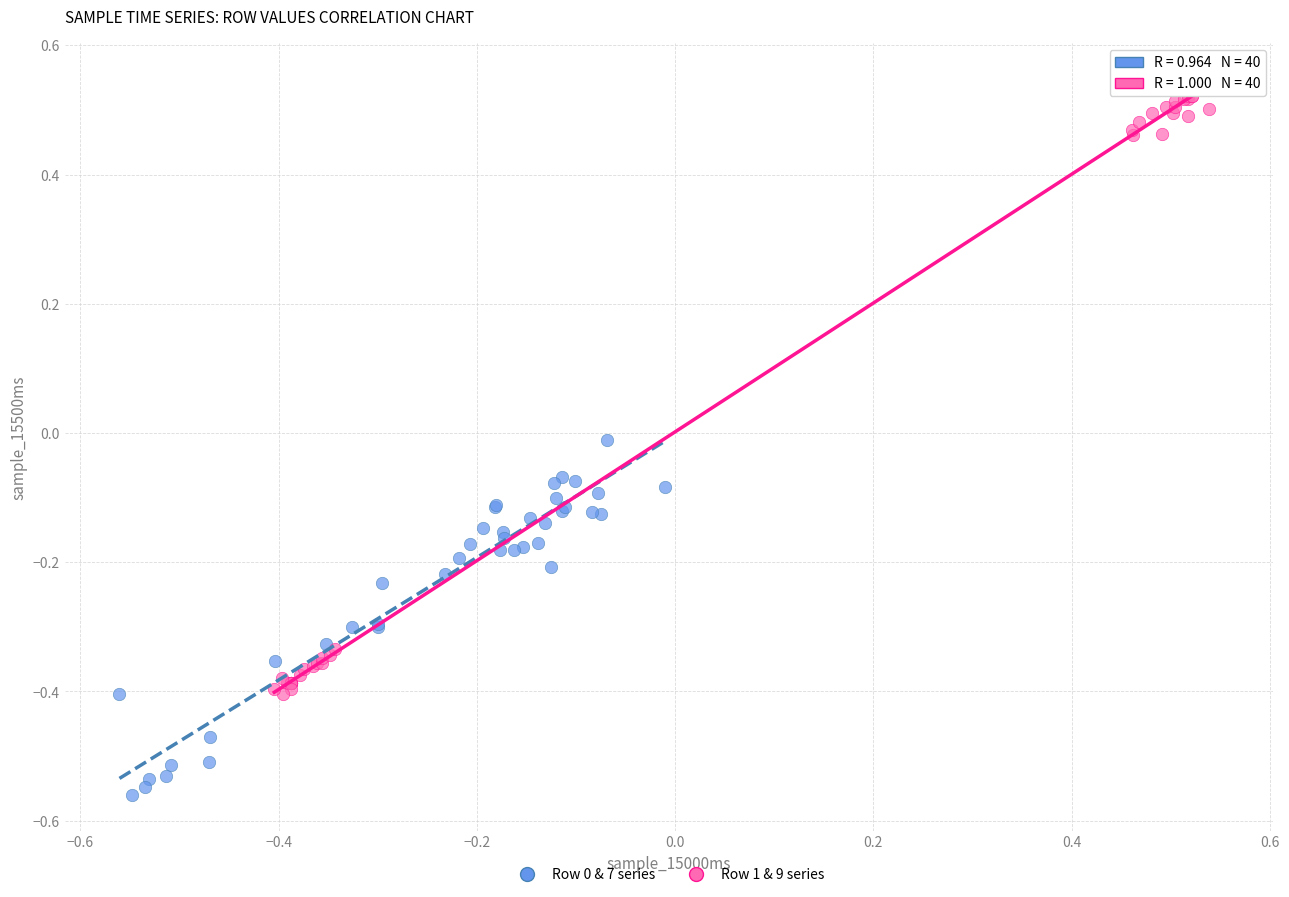

Which series has the widest spread of Y values?

Row 1 & 9 series